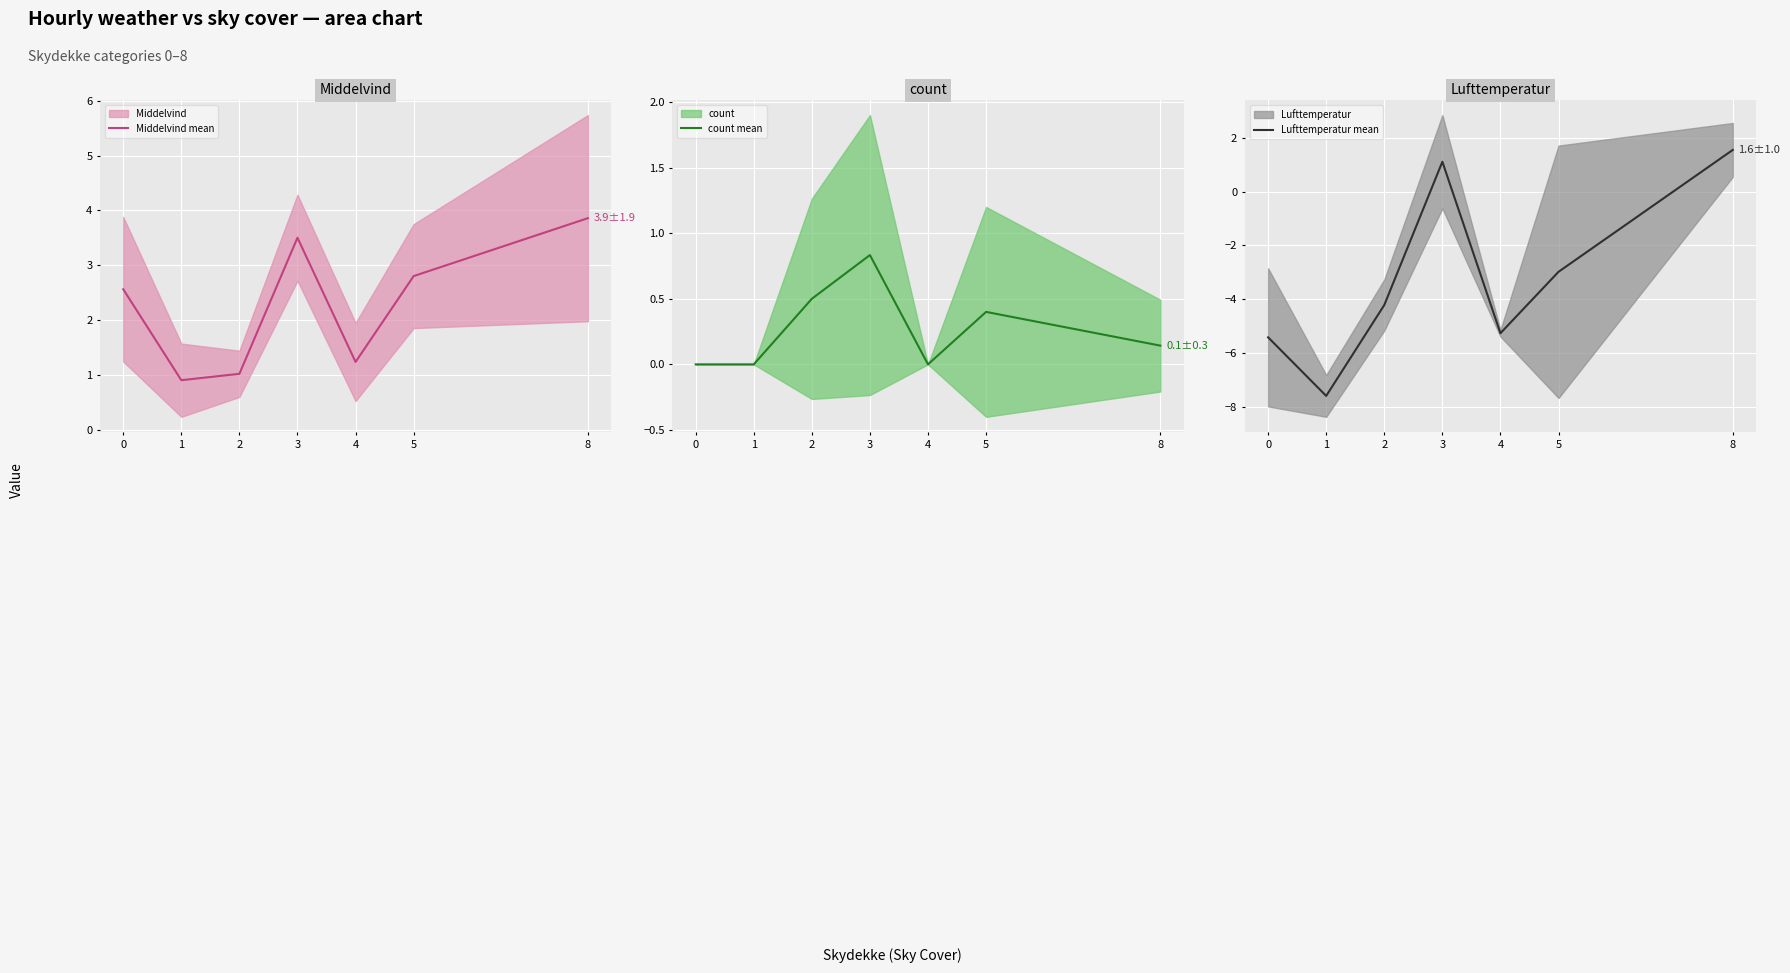

After their last crossing, which series has the higher values: Lufttemperatur mean or count mean?

Lufttemperatur mean